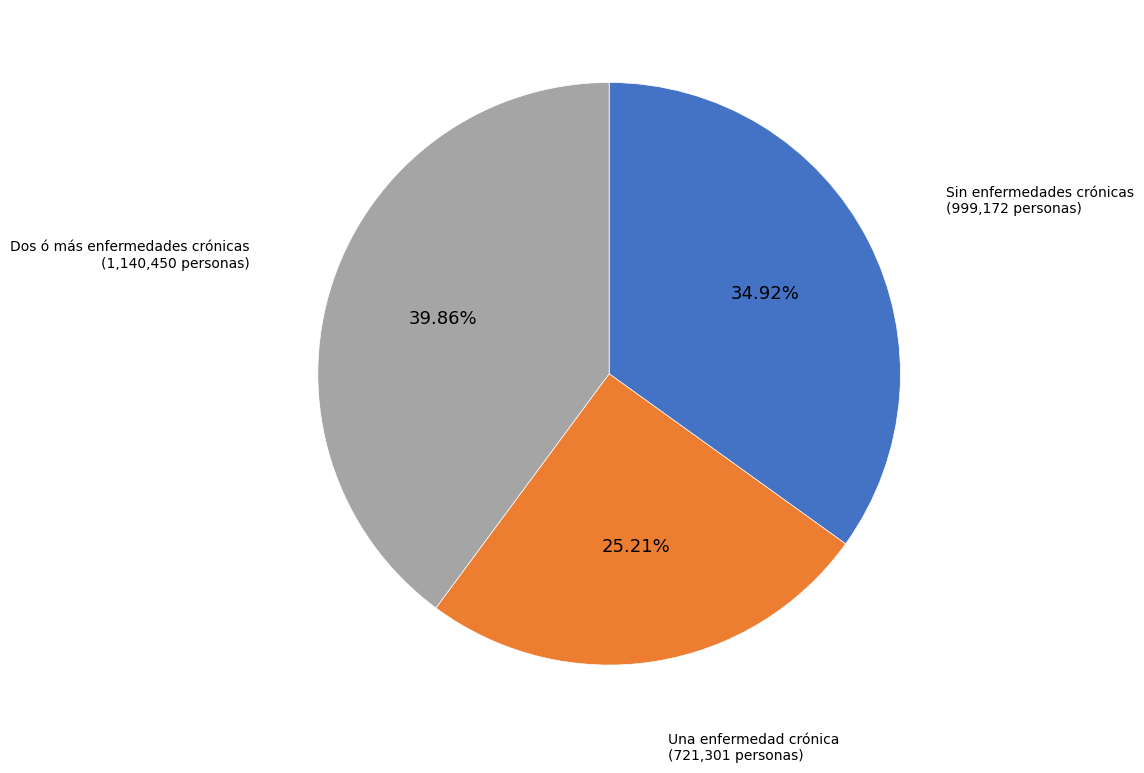

Is there any slice that represents more than half of the pie?

No